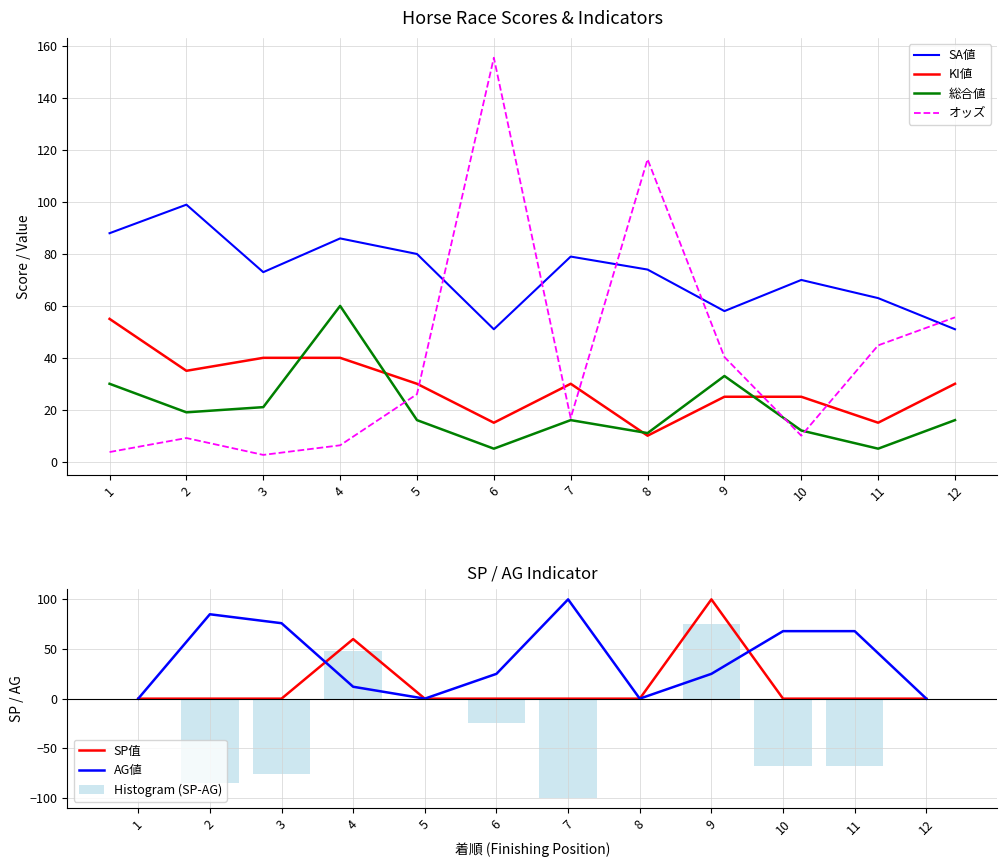

Where does the オッズ series first go above 26?

6